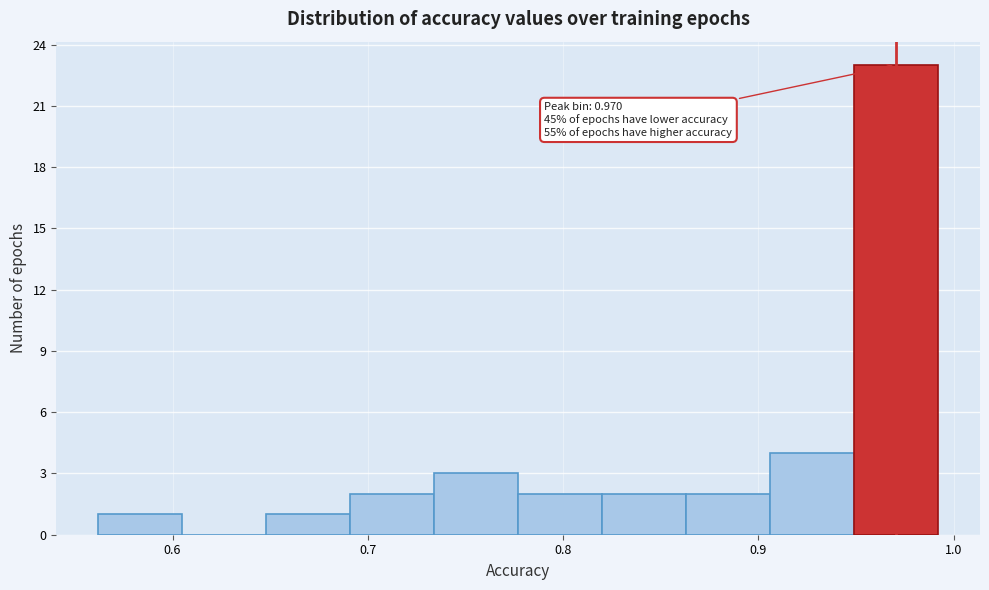

Which range on the x-axis has the tallest bar?

0.95 to 0.99